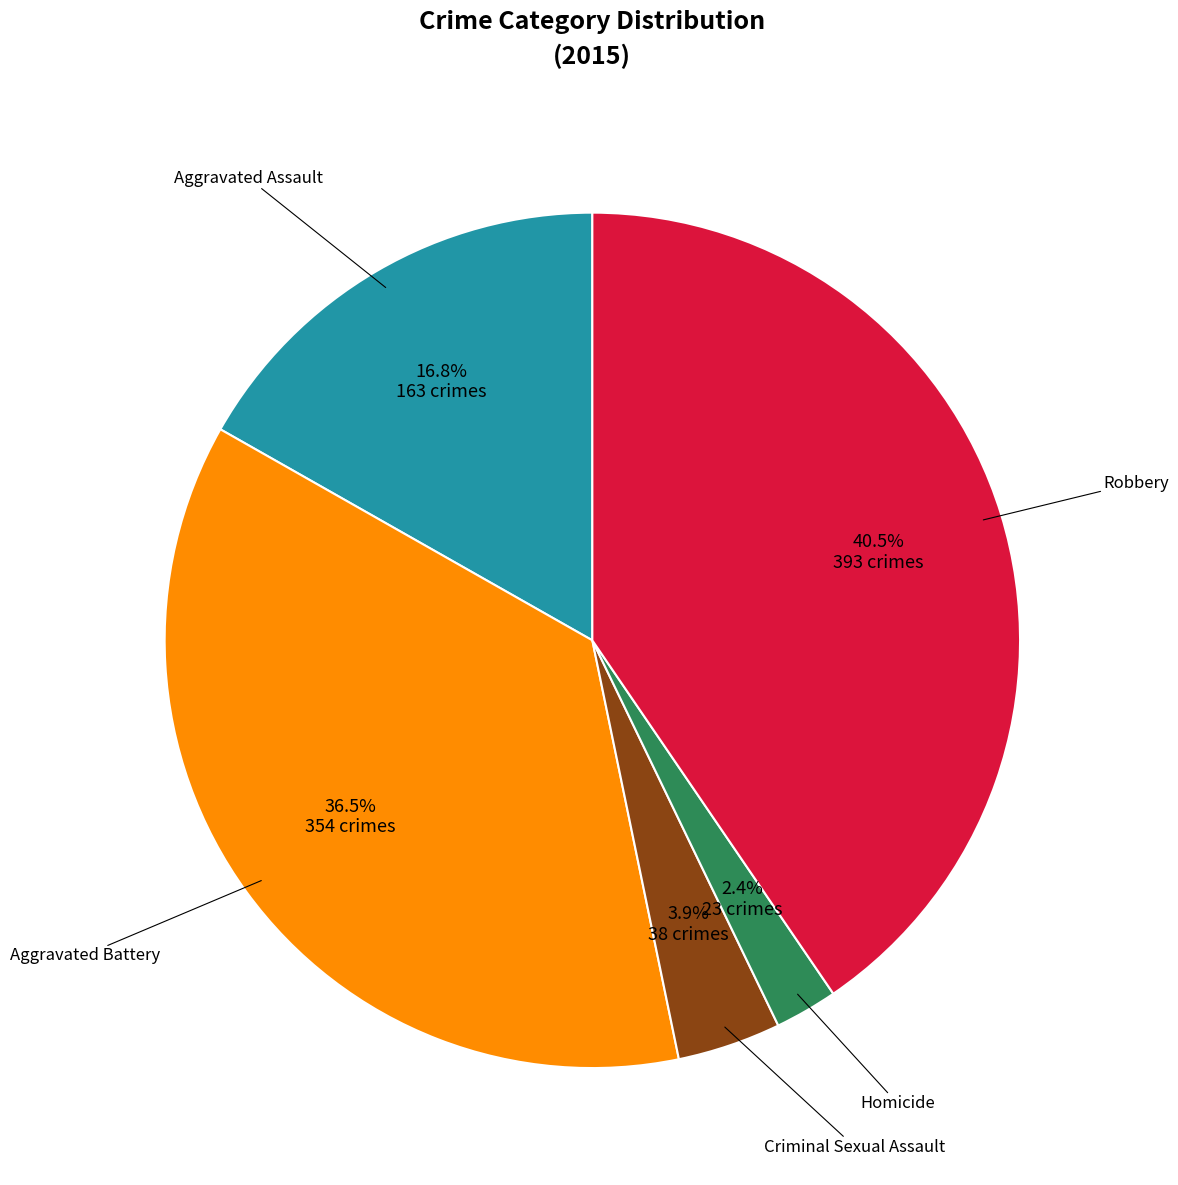

Does any single category account for the majority?

No